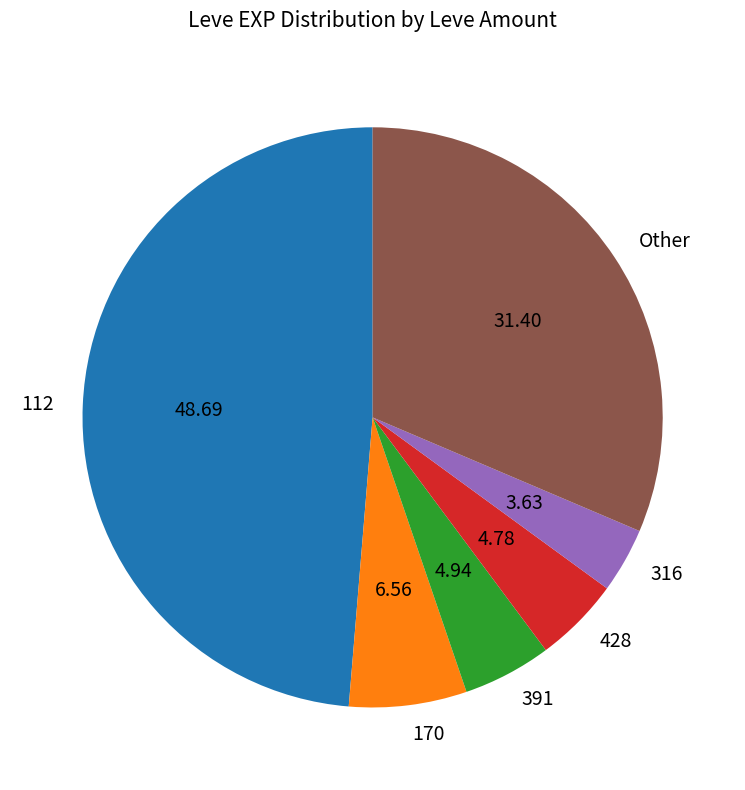

How many segments does this pie chart have?

6